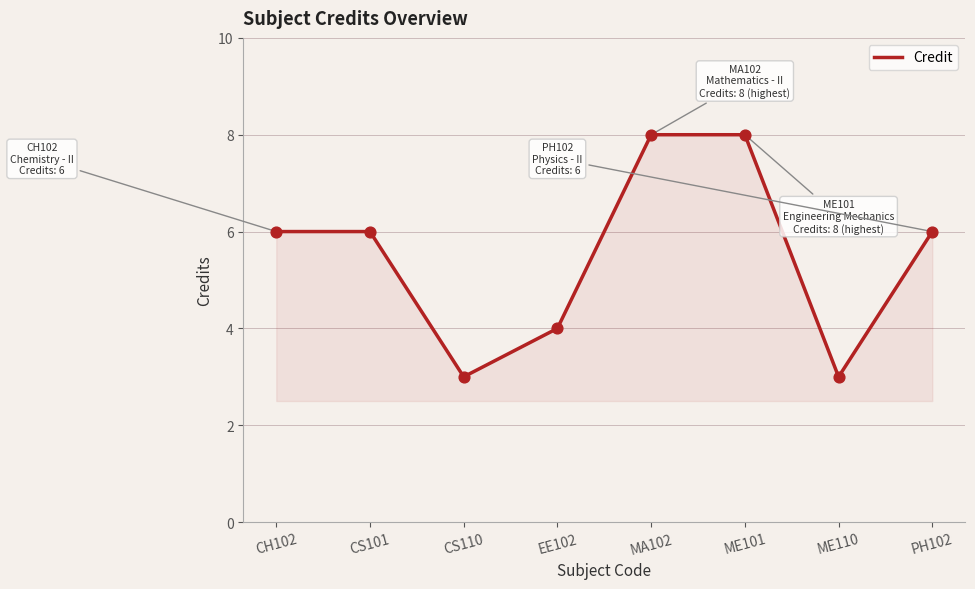

Between CS101 and EE102, which is larger?

CS101